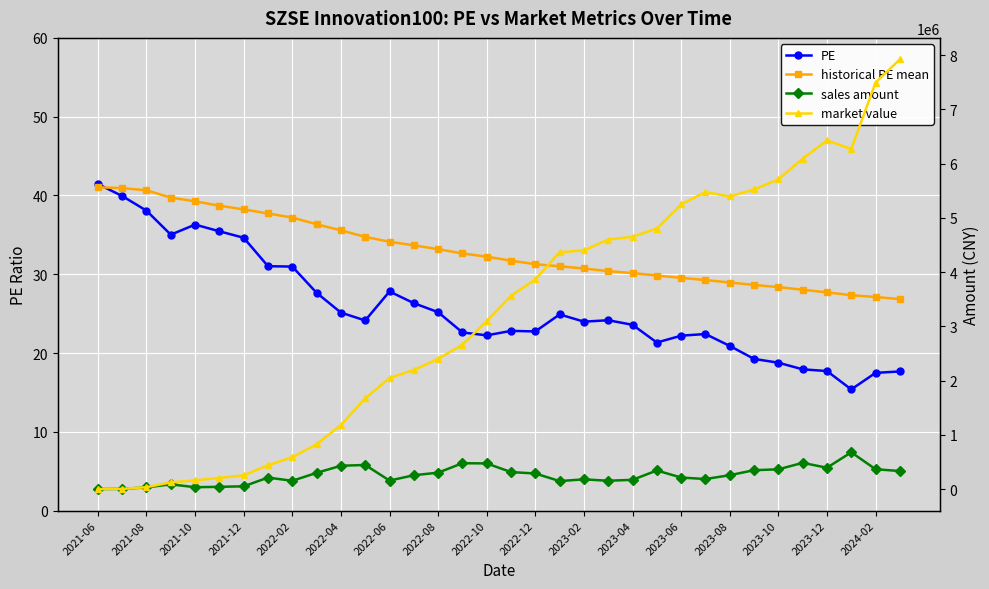

Reading left to right, transcribe all the data shown in this chart.

PE: 41.5	39.9	38.1	35.0	36.3	35.5	34.6	31.0	31.0	27.6	25.1	24.1	27.8	26.3	25.2	22.6	22.2	22.8	22.7	24.9	24.0	24.2	23.6	21.3	22.2	22.4	20.9	19.2	18.8	17.9	17.7	15.4	17.5	17.7
historical PE mean: 41.0	40.9	40.6	39.7	39.2	38.7	38.2	37.7	37.2	36.3	35.6	34.7	34.1	33.7	33.2	32.6	32.2	31.7	31.3	31.0	30.7	30.4	30.1	29.8	29.5	29.3	28.9	28.6	28.4	28.0	27.7	27.3	27.1	26.8
sales amount: 0.0	3953.9	31666.5	87657.7	34459.4	41606.4	51151.6	212131.4	152776.4	298978.4	430204.5	444665.9	157218.8	255071.3	303148.4	476818.1	473436.4	313410.9	287547.4	147460.1	179888.0	153462.9	170728.9	342814.0	212836.8	185507.4	256090.6	348430.6	364192.9	483701.4	393870.3	677634.5	366041.1	332848.4
market value: 0.0	3953.9	35463.3	122937.4	161490.4	206024.2	253303.9	439645.2	587980.8	826961.1	1180943.1	1671598.4	2048116.8	2196540.5	2400967.9	2661228.1	3100252.0	3562583.5	3864974.8	4365254.1	4401293.6	4600903.9	4652283.5	4803059.4	5249378.0	5476602.2	5394453.3	5523781.6	5710568.3	6090911.3	6428643.8	6269059.6	7495560.2	7922397.0